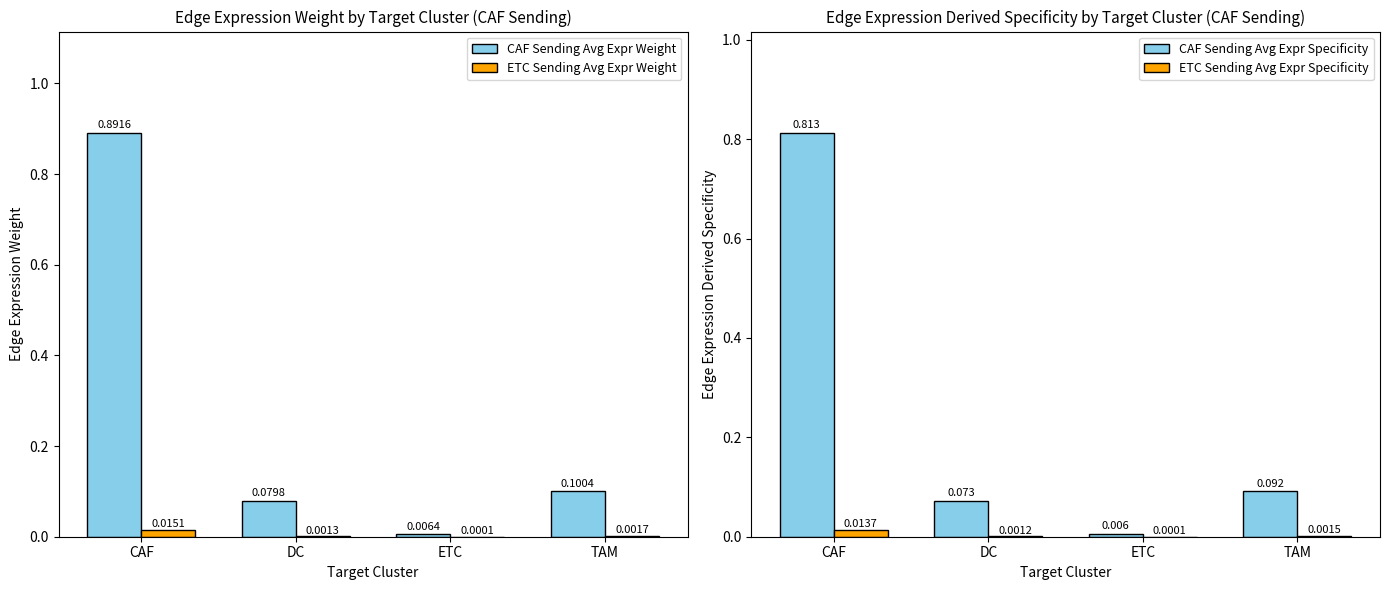

Count the number of categories in the chart.

4